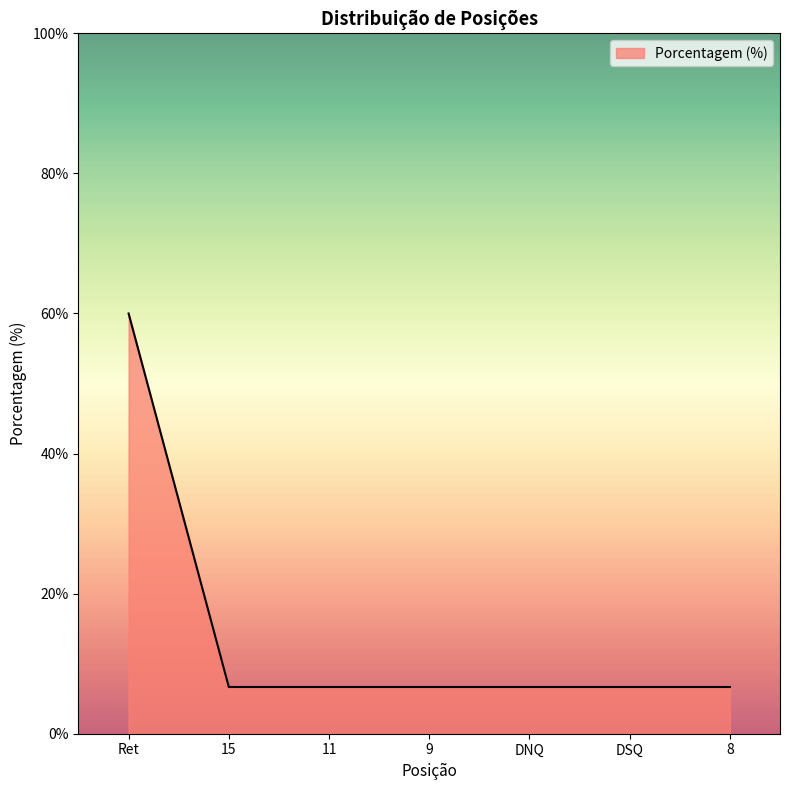

What is the sum of all values?

100.0